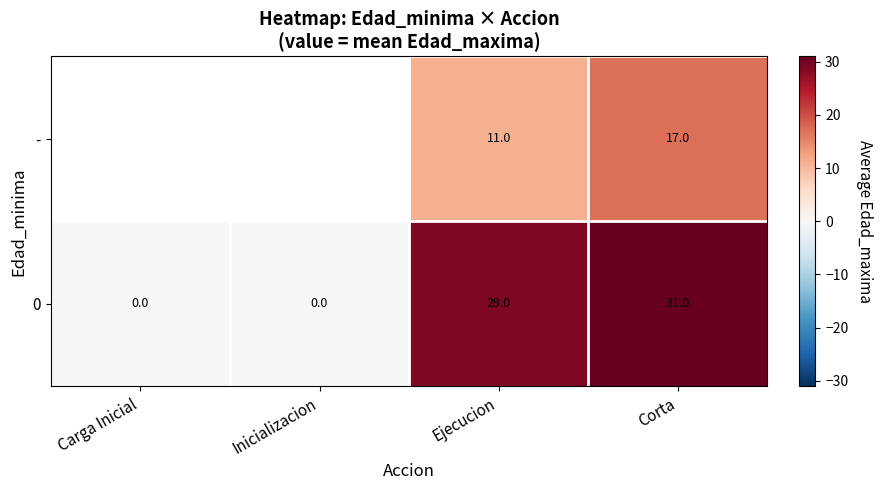

What is the greatest value displayed?

31.0